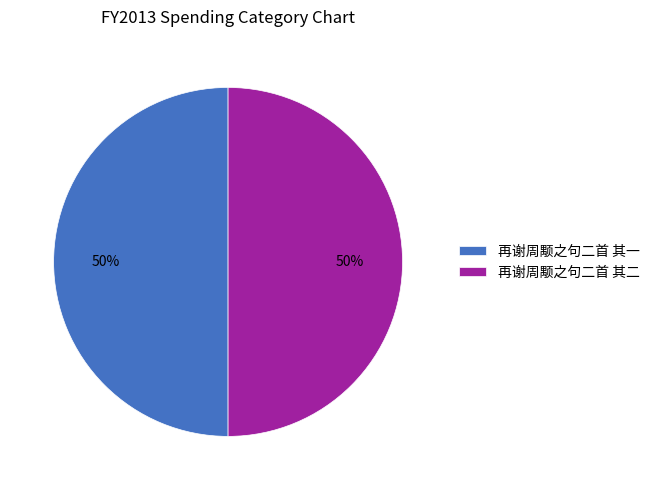

Is the sum of 再谢周颙之句二首 其一 and 再谢周颙之句二首 其二 greater than half?

Yes